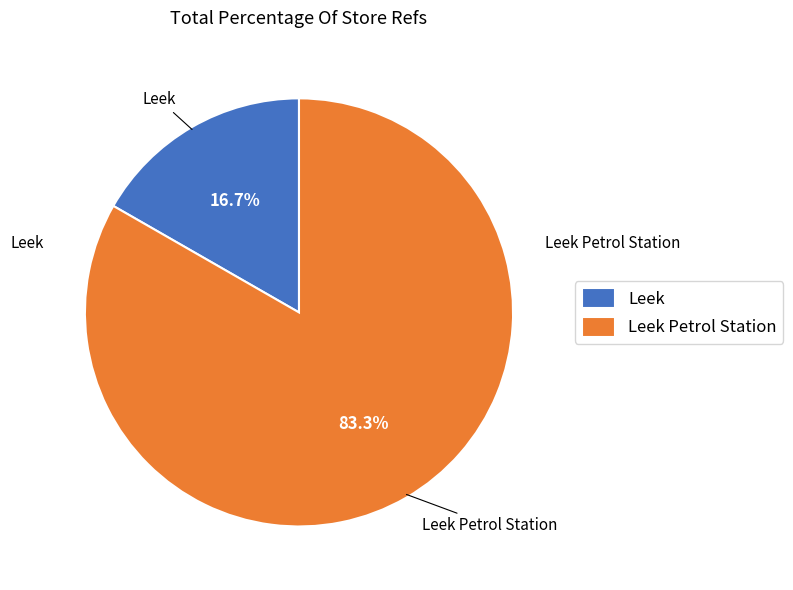

Rank the categories by value from lowest to highest.

Leek, Leek Petrol Station